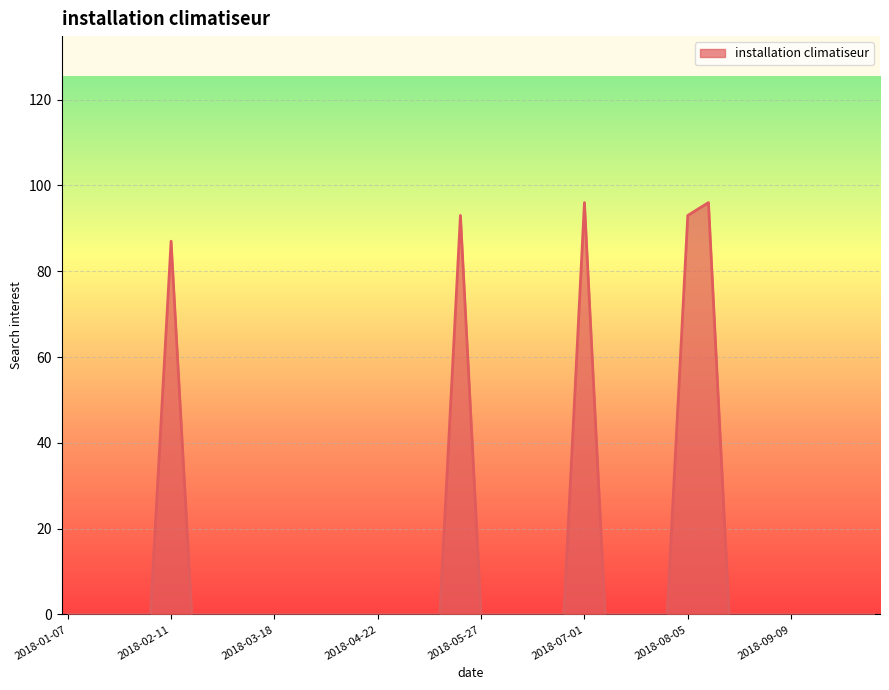

What is the difference between the maximum and minimum values?

96